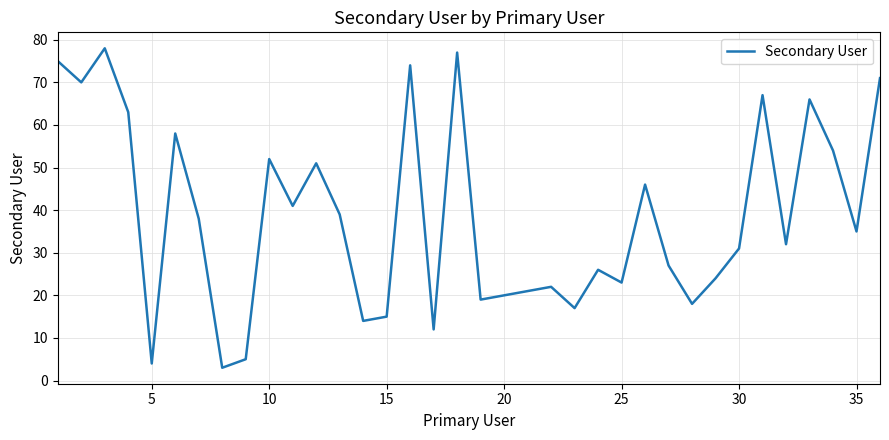

What is the greatest value displayed?

78